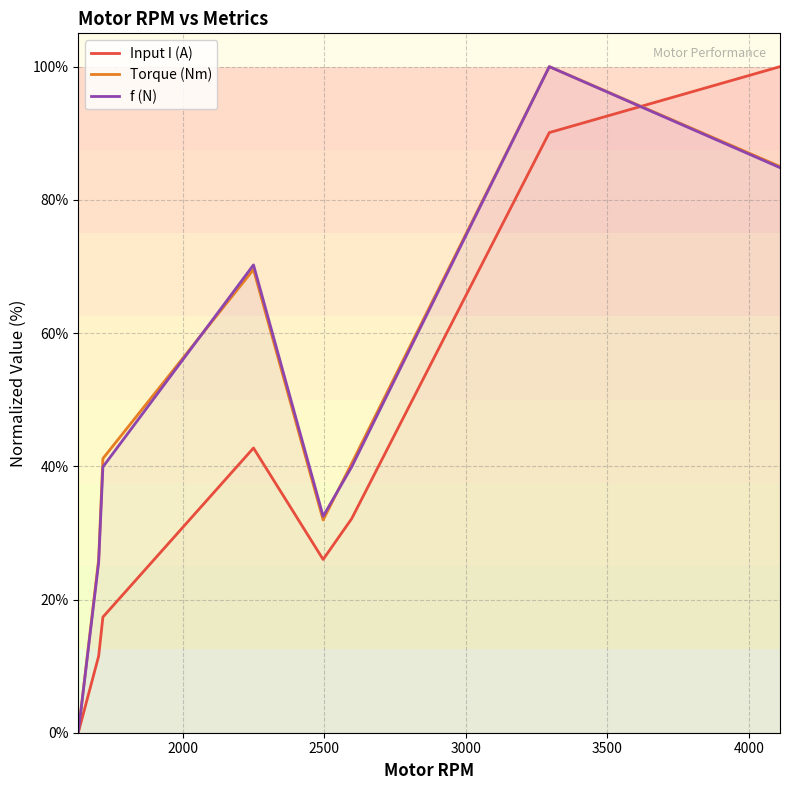

Which series has the largest range (max minus min)?

Input I (A)